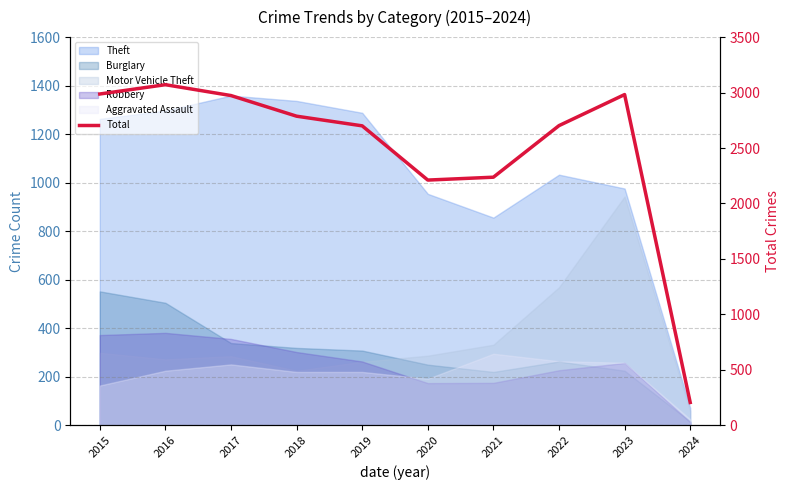

List the labels in order of value, largest first.

2016, 2015, 2023, 2017, 2018, 2022, 2019, 2021, 2020, 2024